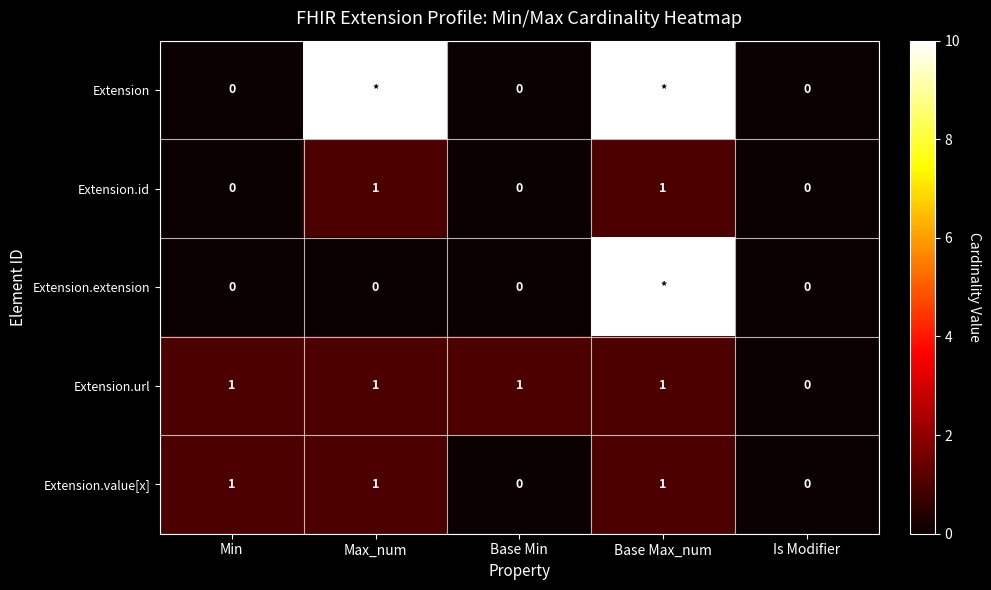

What is the difference between the maximum and minimum values in the Extension.value[x] series?

1